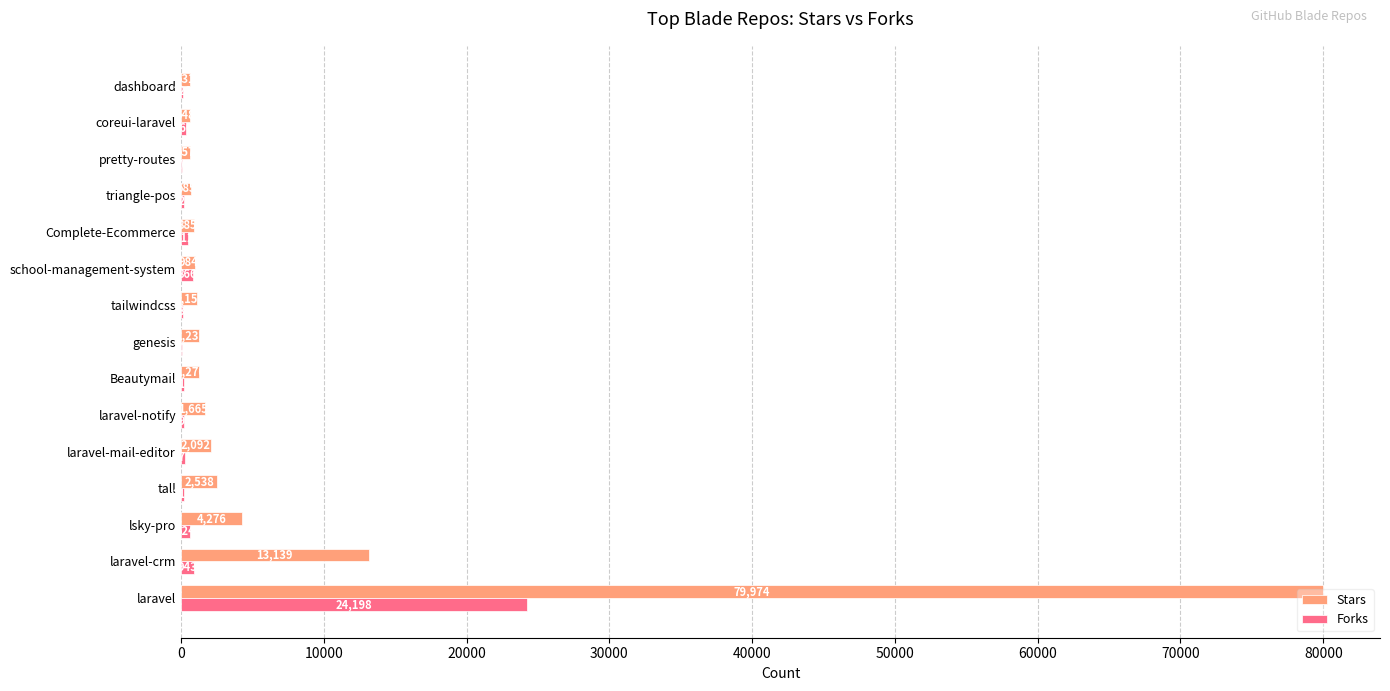

What is the sum of all Forks values?

29051